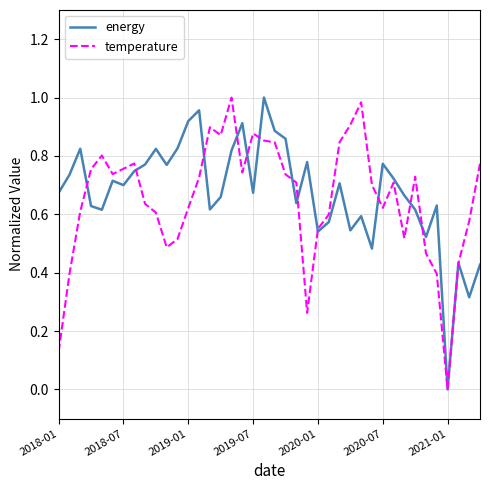

In temperature, how many points are higher than both neighbors (excluding endpoints)?

8